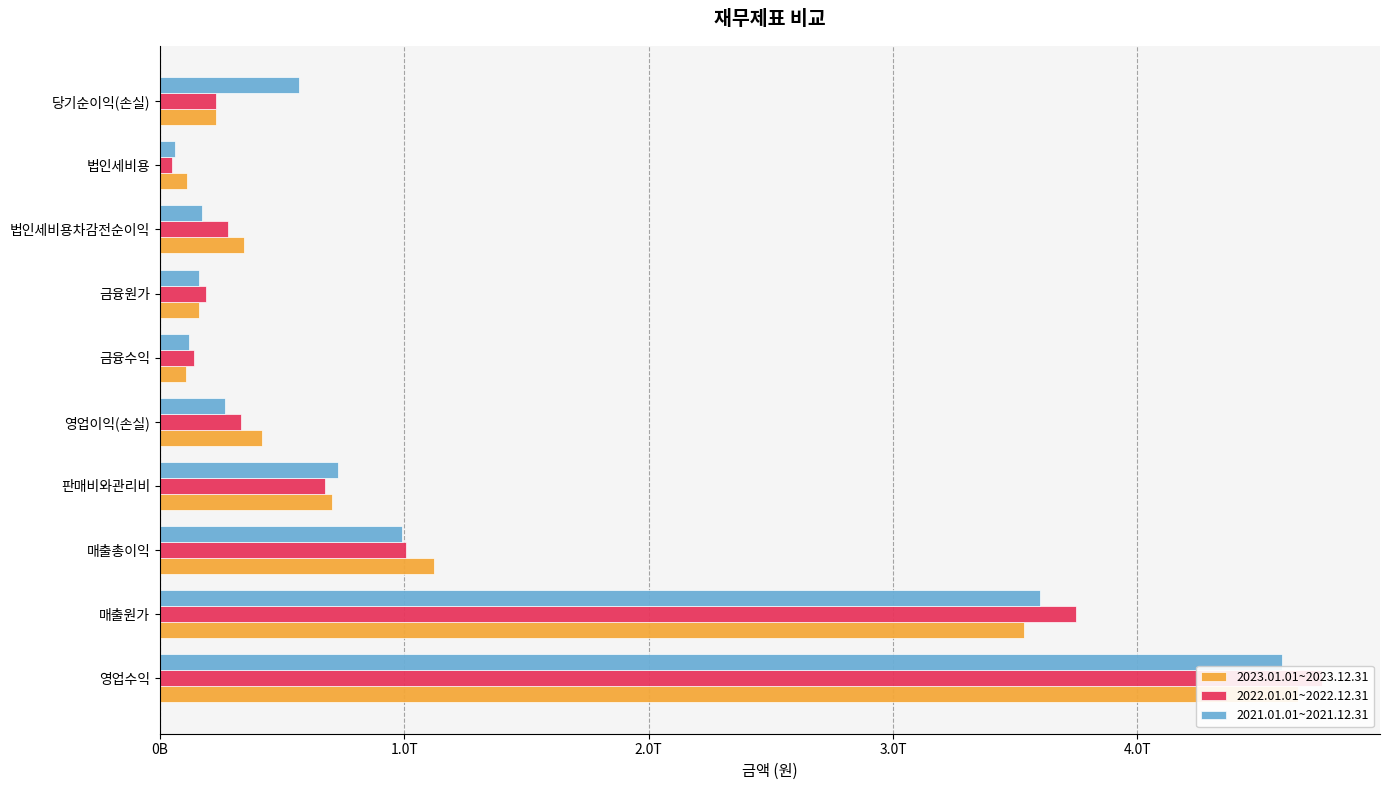

What is the difference between the maximum and minimum values in the 2023.01.01~2023.12.31 series?

4551280251881